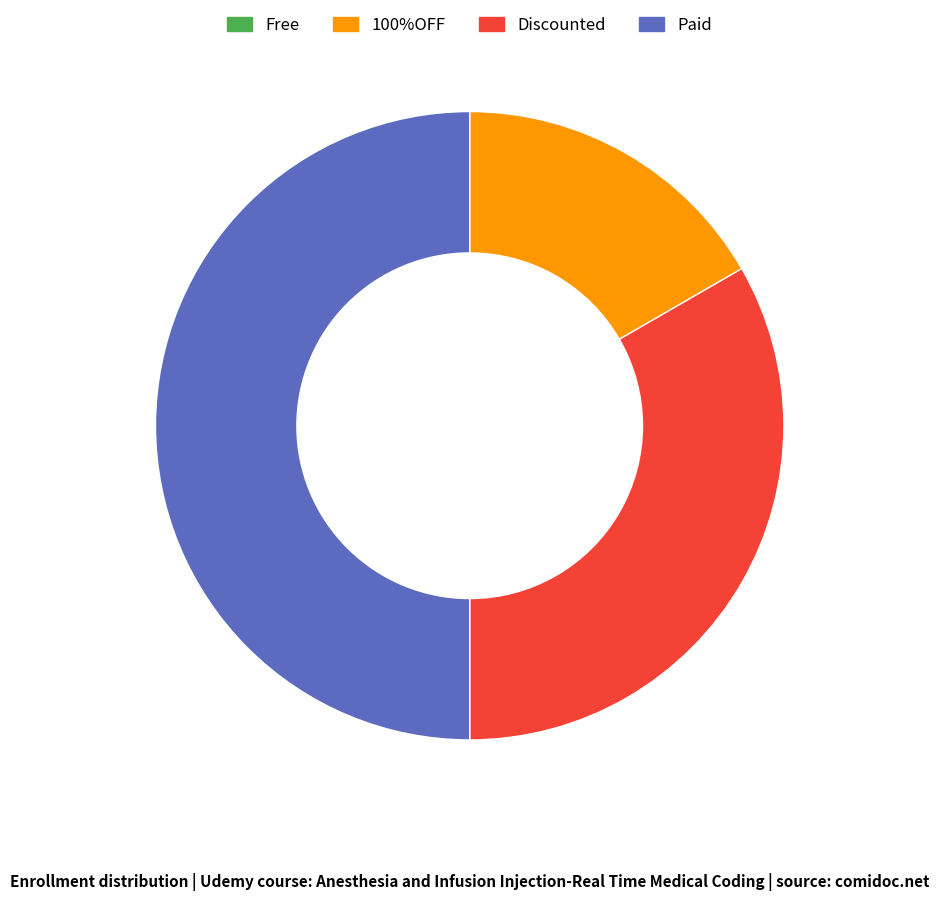

Does Discounted account for over 50% of the chart?

No